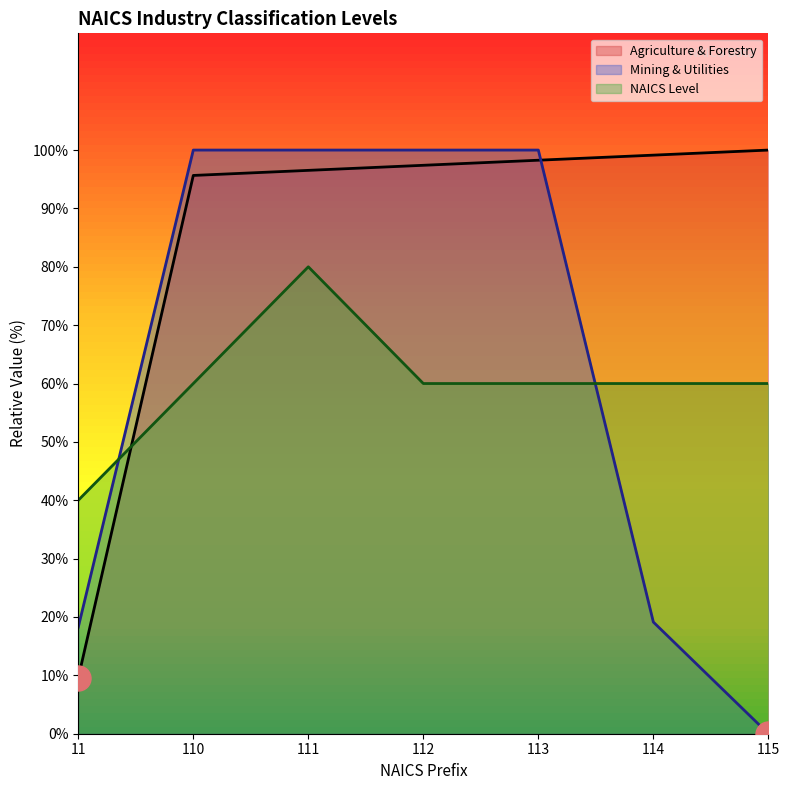

The Mining & Utilities (line) series shows -52.5 at 115. True or false?

False